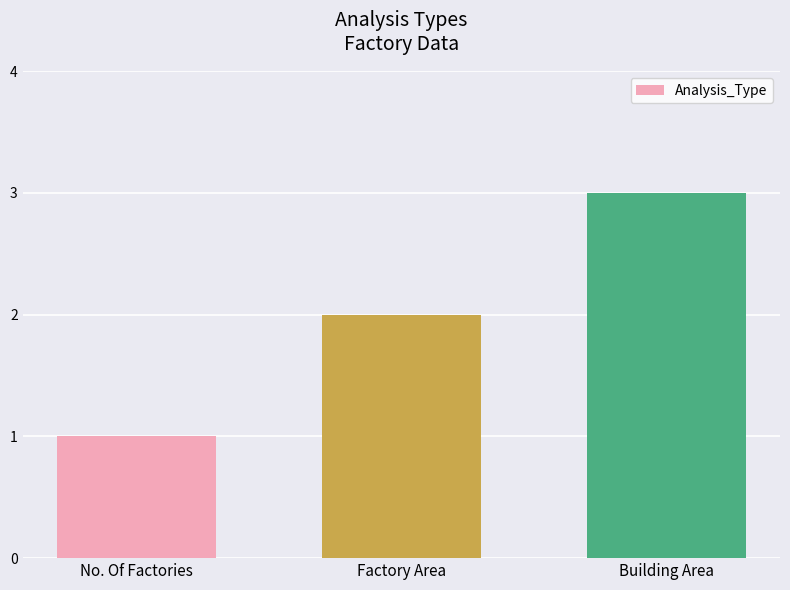

Rank the categories by value from lowest to highest.

No. Of Factories, Factory Area, Building Area